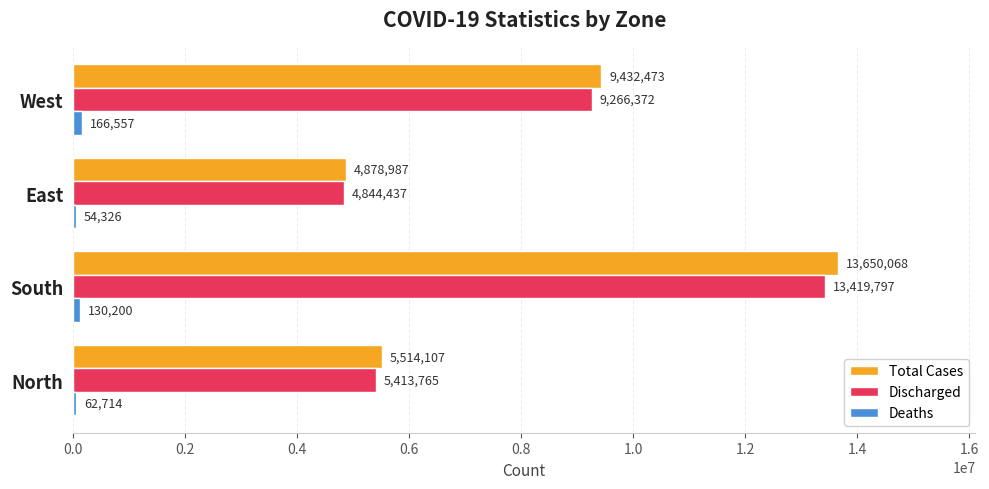

What is the spread (max minus min) of values at South?

13519868